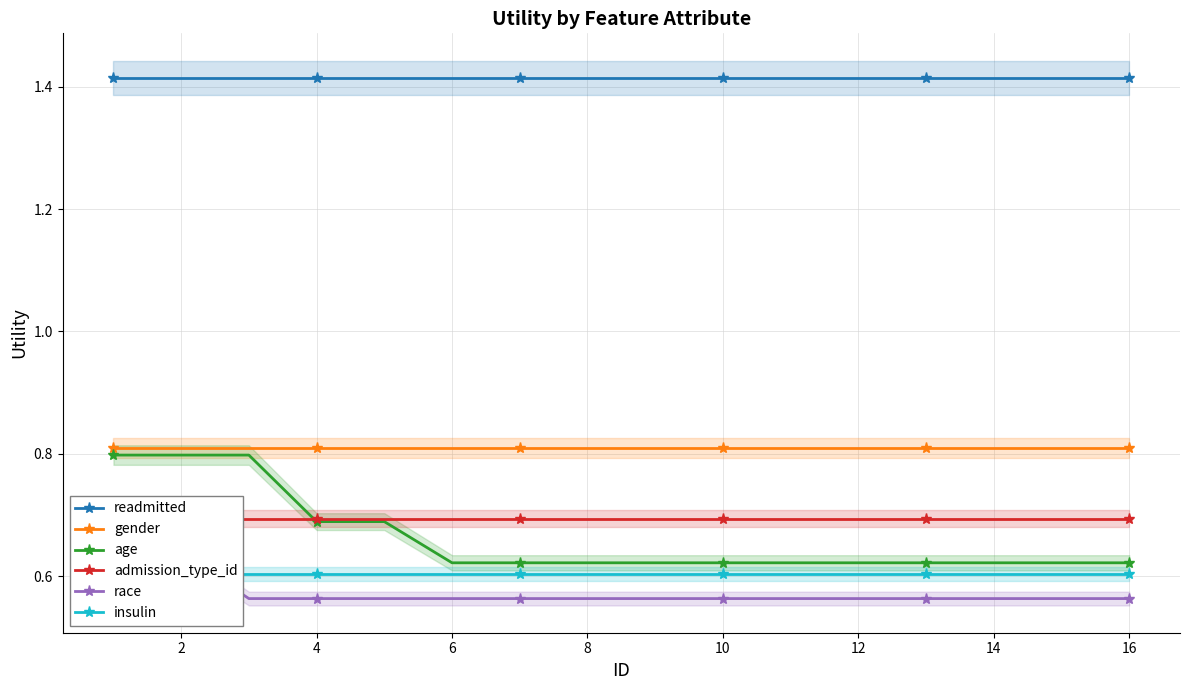

True or false: gender has a value of 0.8 at 2.

True